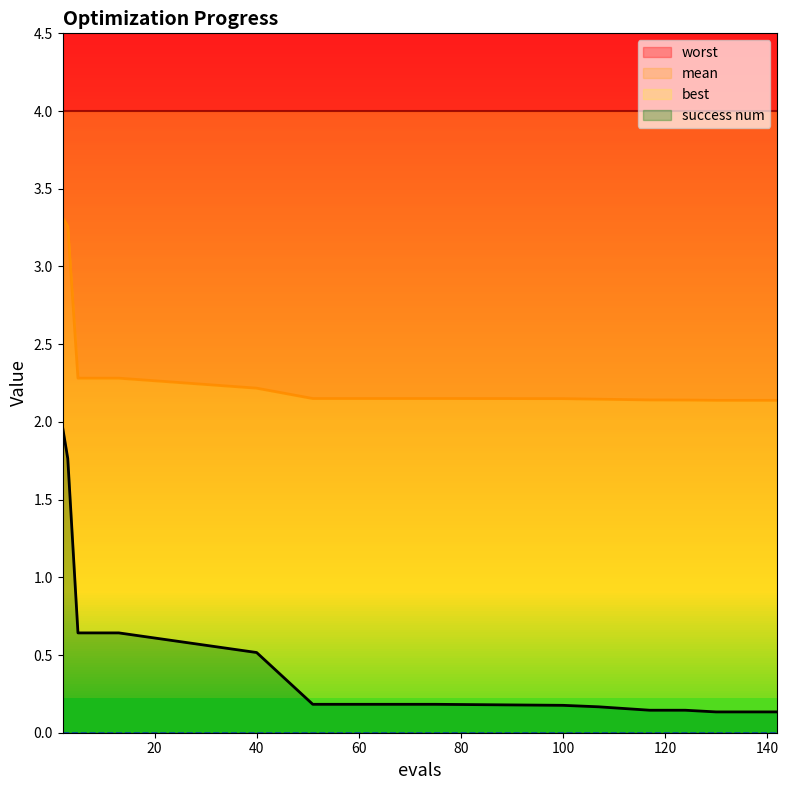

What is the difference between the maximum and minimum values in the mean series?

1.2